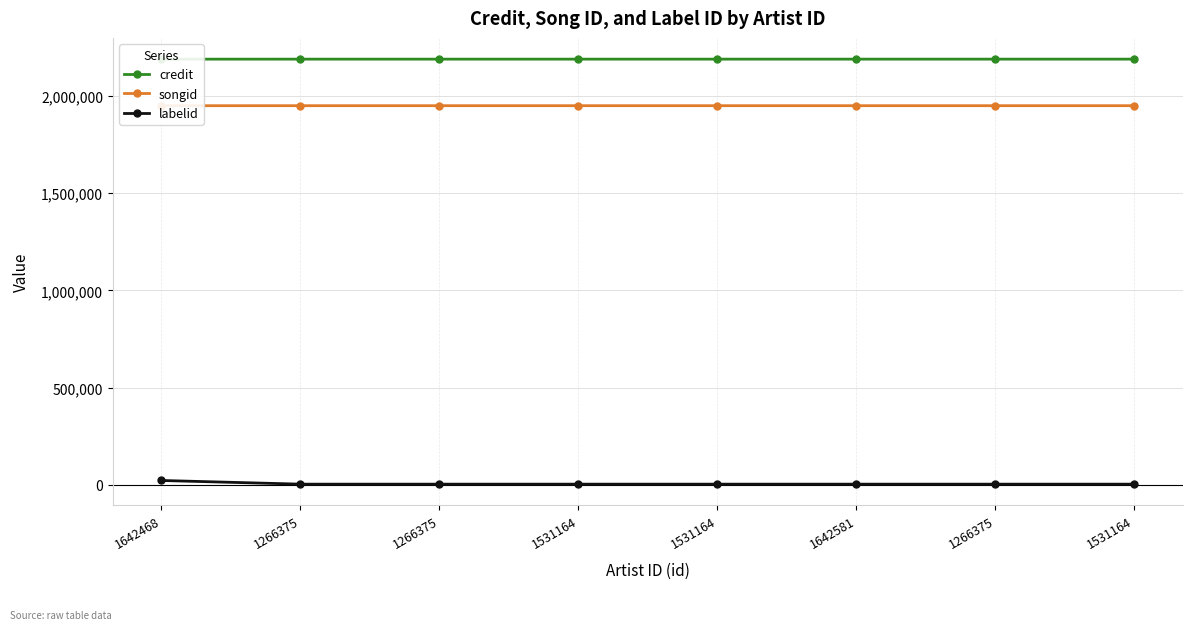

What value does the songid series have at 1266375, to the nearest 10?

1949620